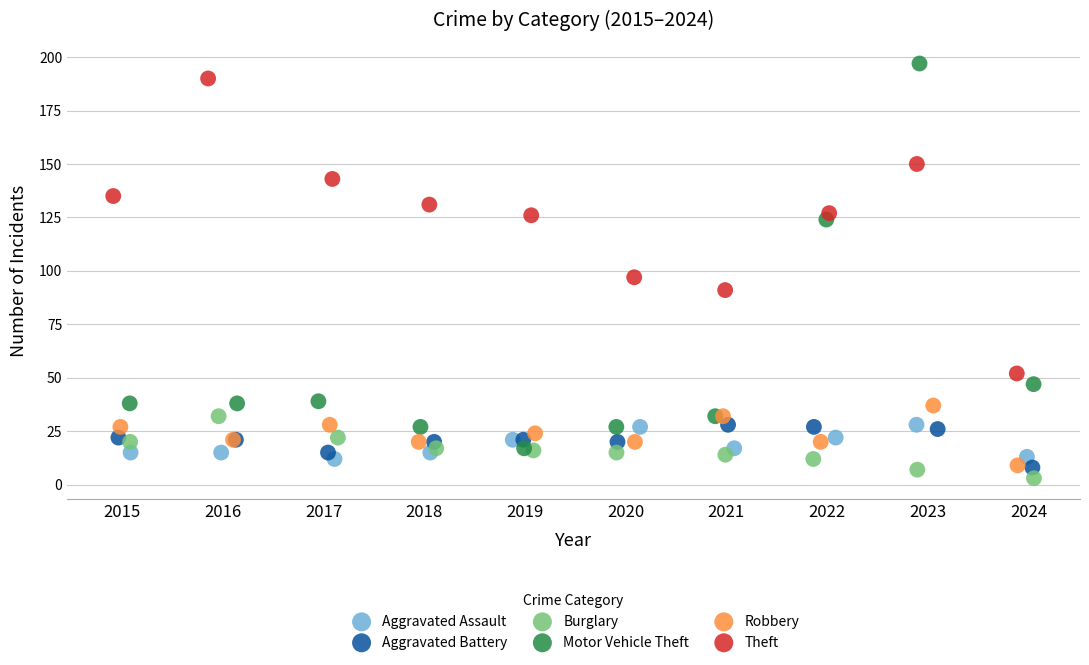

Which series reaches the maximum Y coordinate?

Motor Vehicle Theft